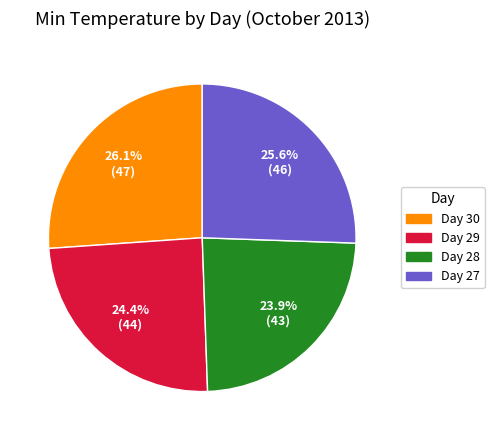

Do Day 27 and Day 28 together represent more than half of the pie?

No